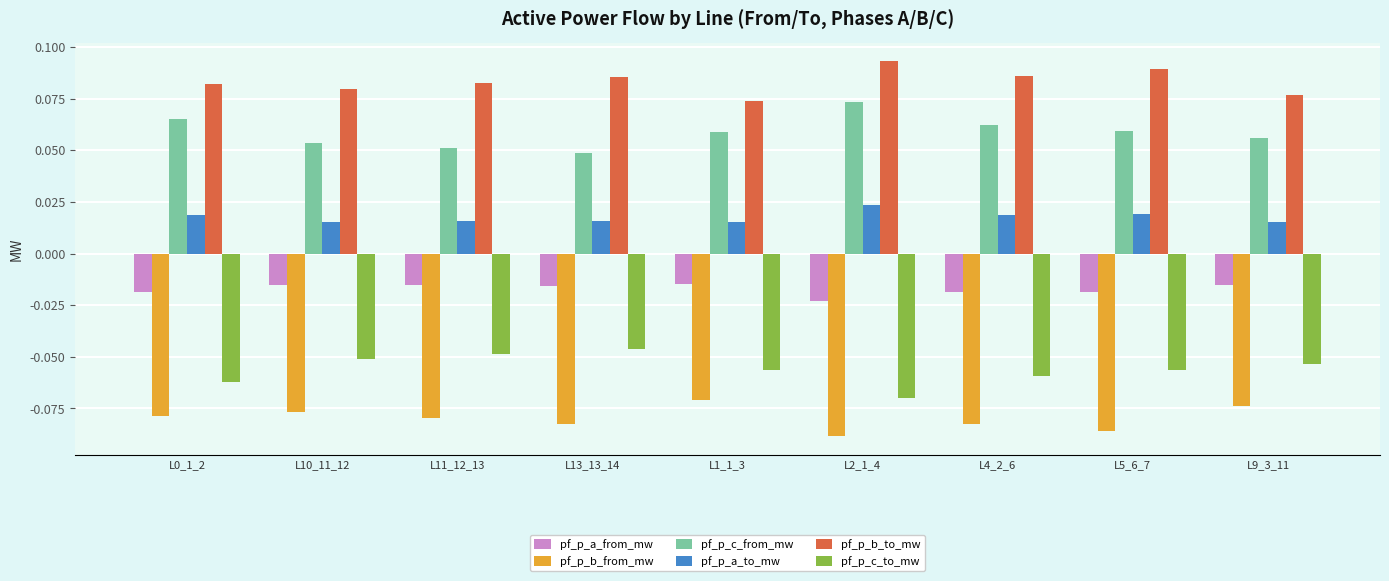

At how many categories does at least one series exceed 0?

9